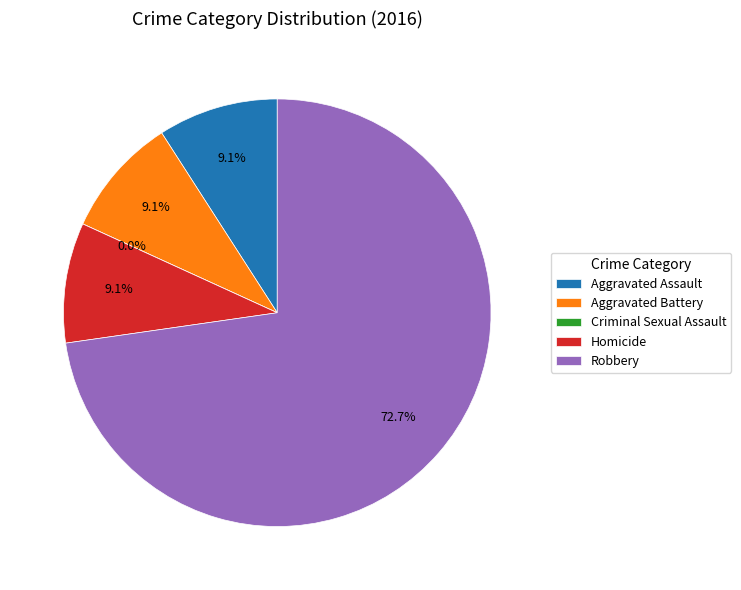

What is the smallest slice in the pie chart?

Criminal Sexual Assault